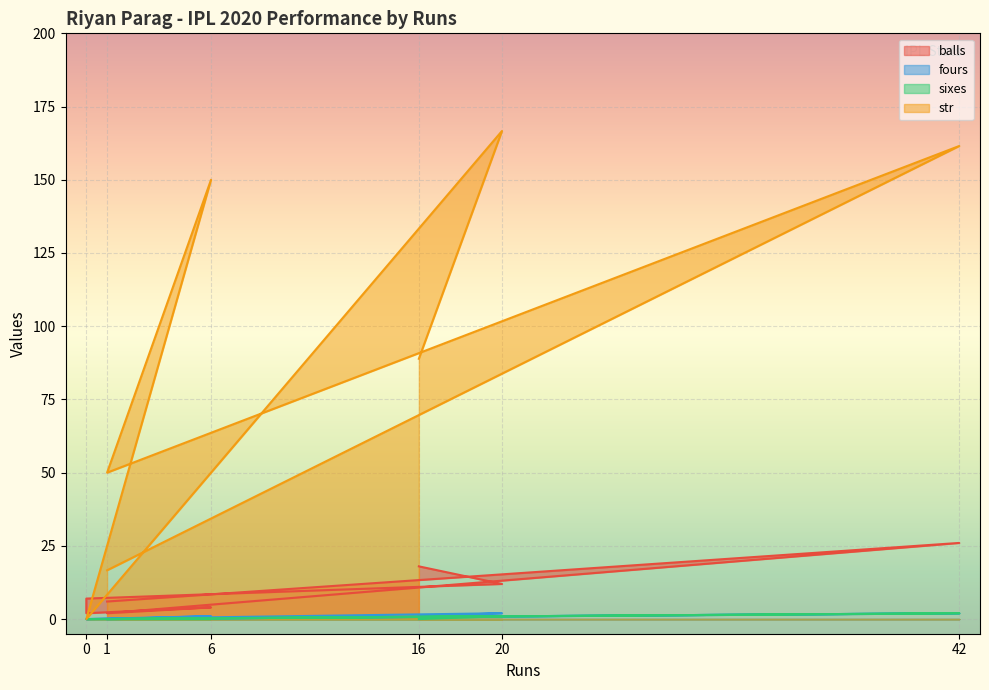

Which has a higher value, 1 or 0?

1